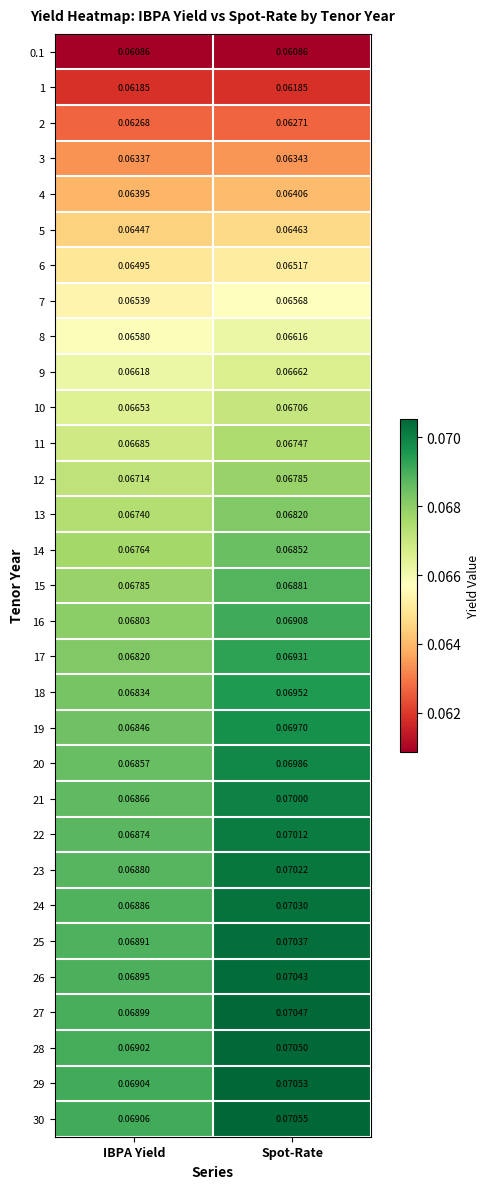

Which category has the lowest value in the 16 series?

IBPA Yield